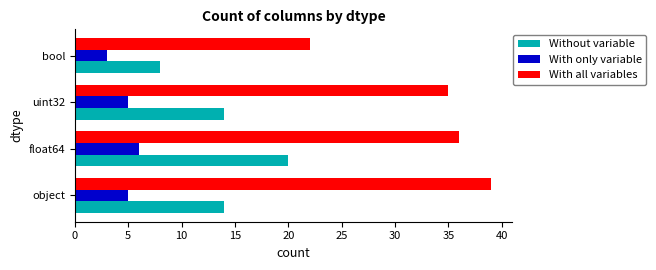

What is the sum of all With all variables values?

132